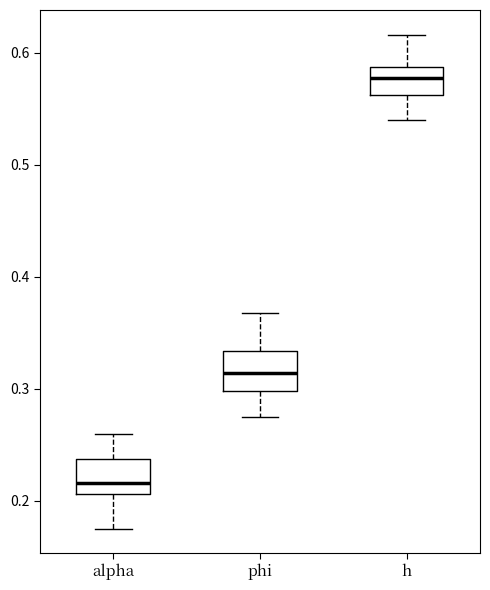

Which box's median line is the lowest?

alpha